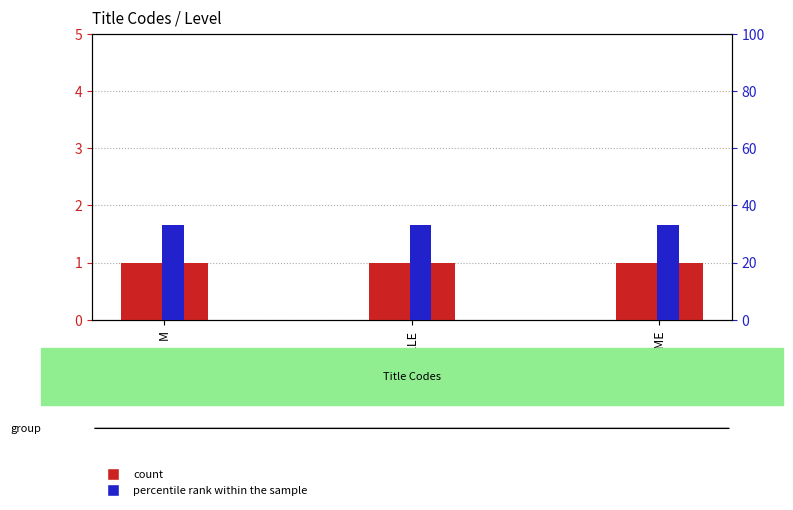

Which has a higher value, M or MME?

M